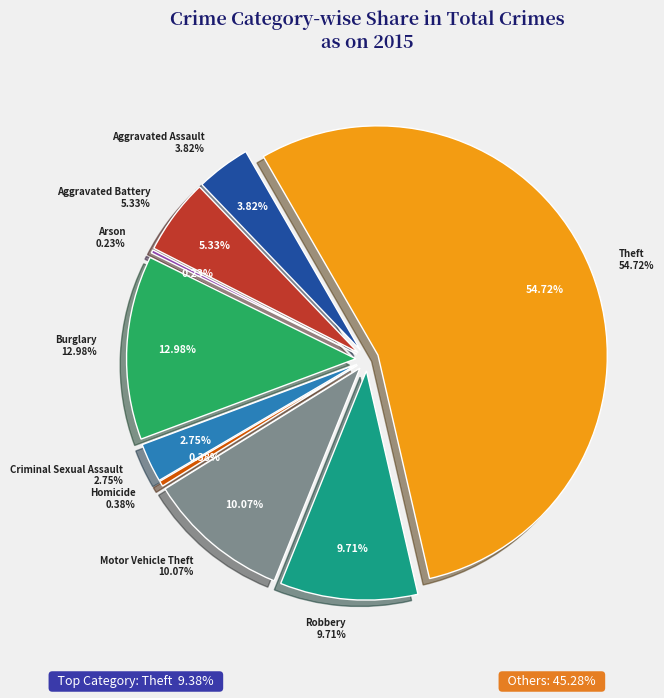

The Aggravated Assault slice represents 4% of the pie. True or false?

True